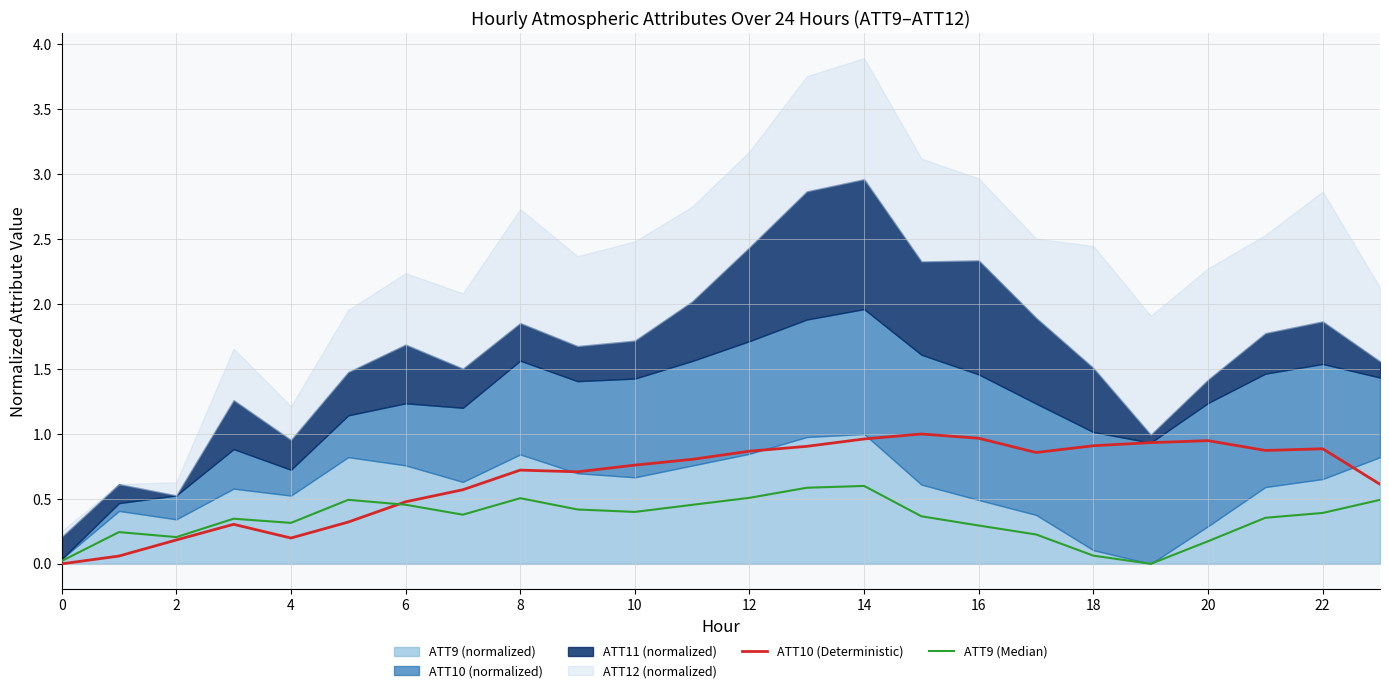

True or false: ATT10 (Deterministic) and ATT9 (Median) cross at least once.

True